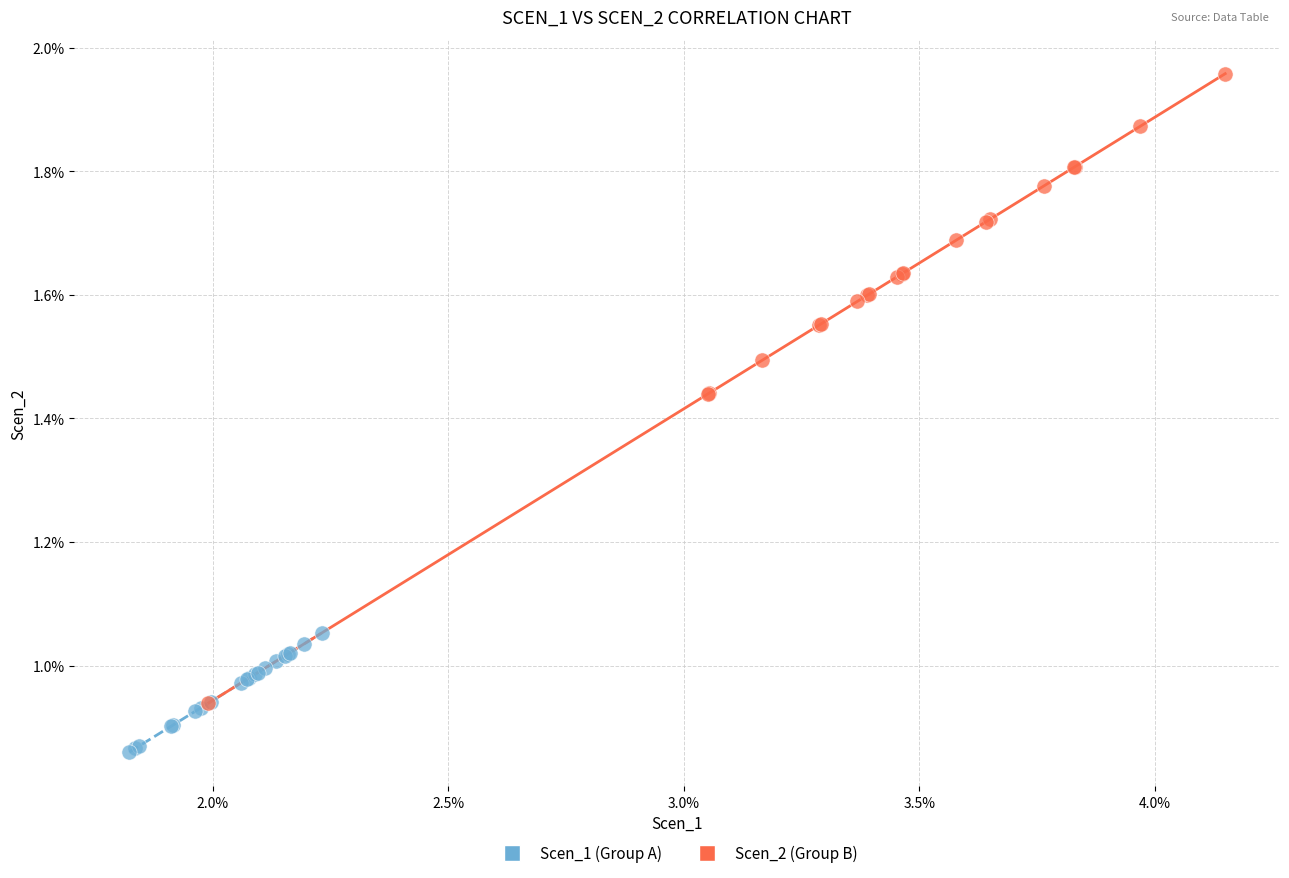

What are all the series names shown in the legend?

Scen_1 (Group A), Scen_2 (Group B)